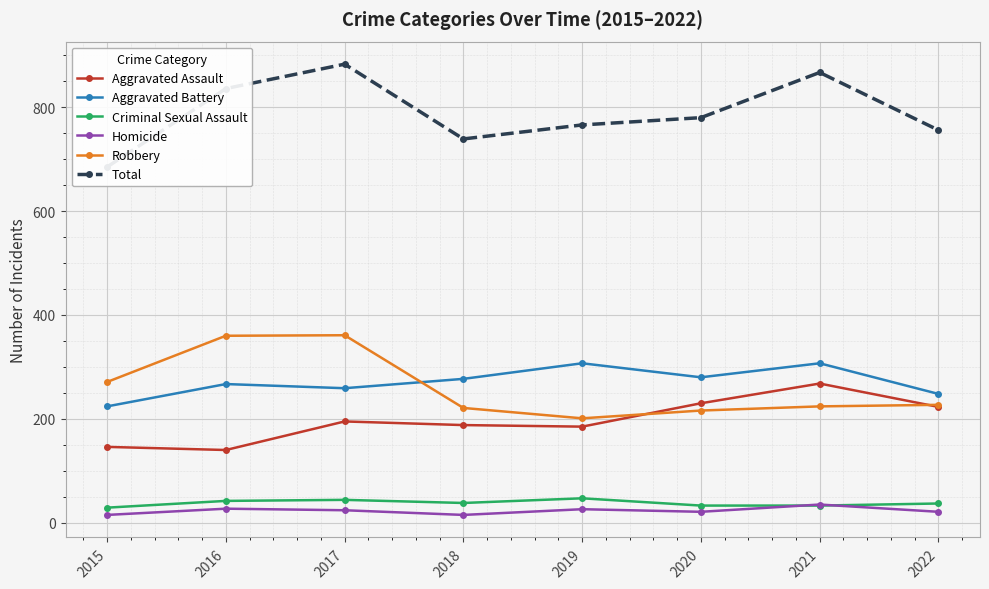

What are all the series names shown in the legend?

Aggravated Assault, Aggravated Battery, Criminal Sexual Assault, Homicide, Robbery, Total